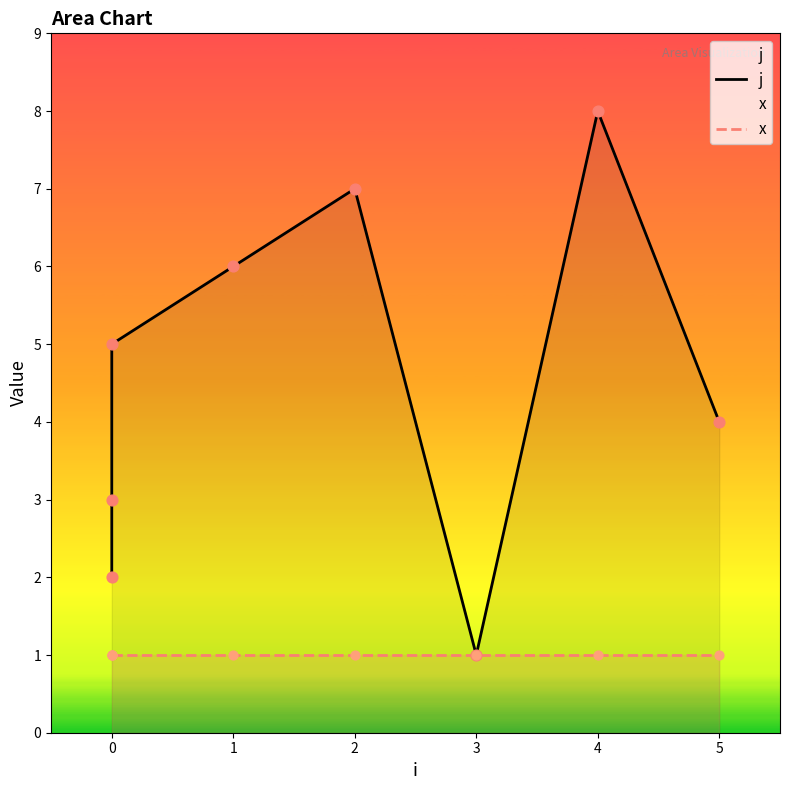

Which series has the widest spread of Y values?

j